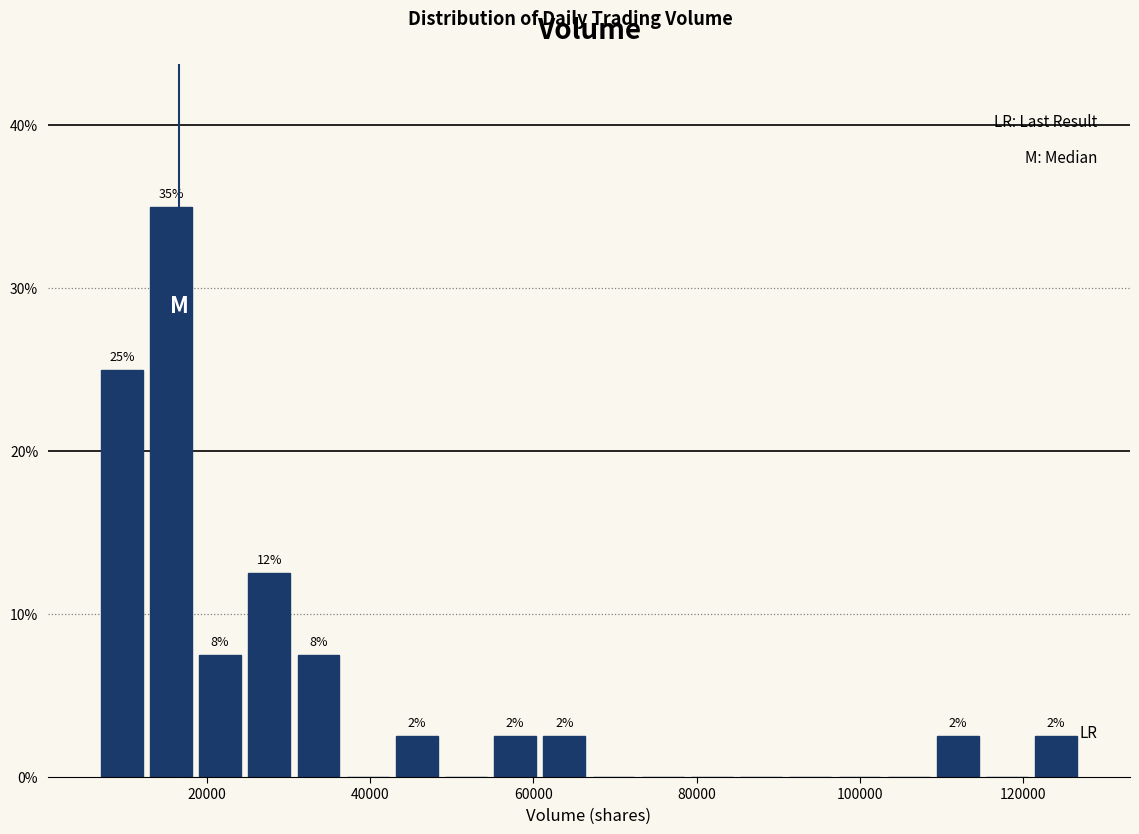

Read against the x-axis, roughly where is the centre of the tallest bar?

16000